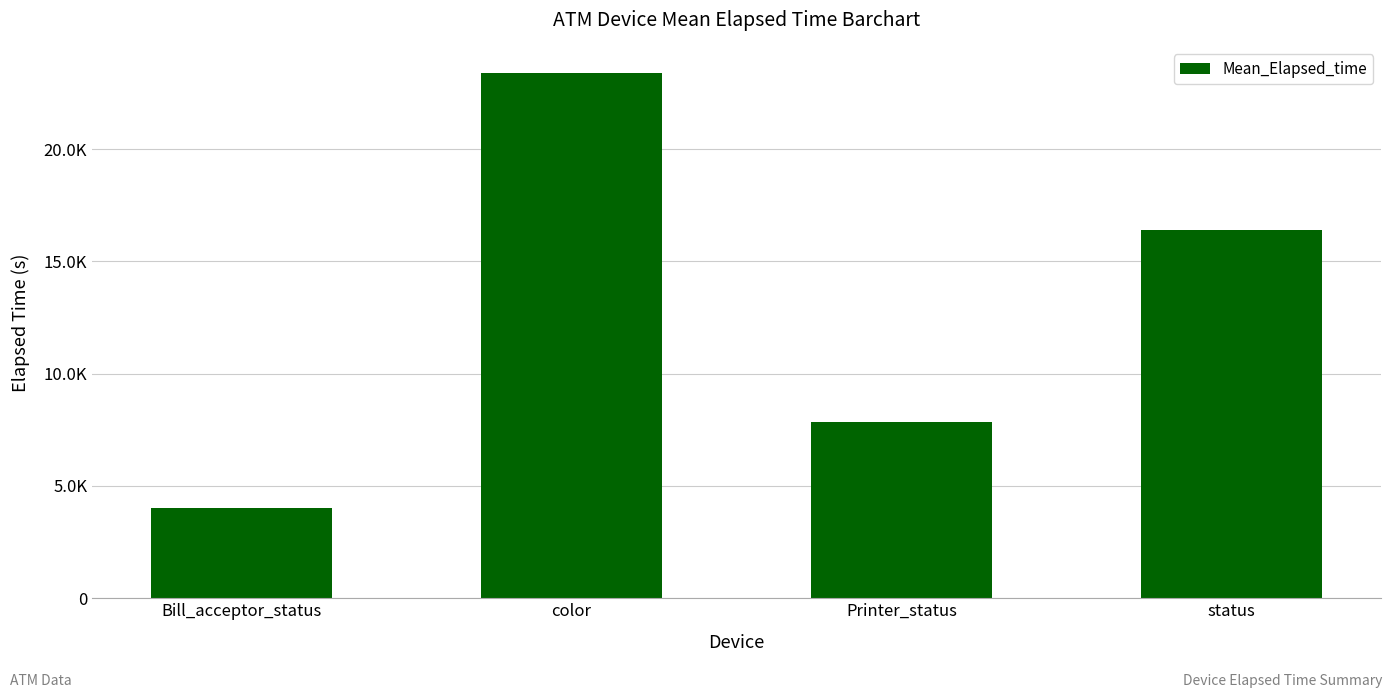

What is the approximate value at status?

16381.9